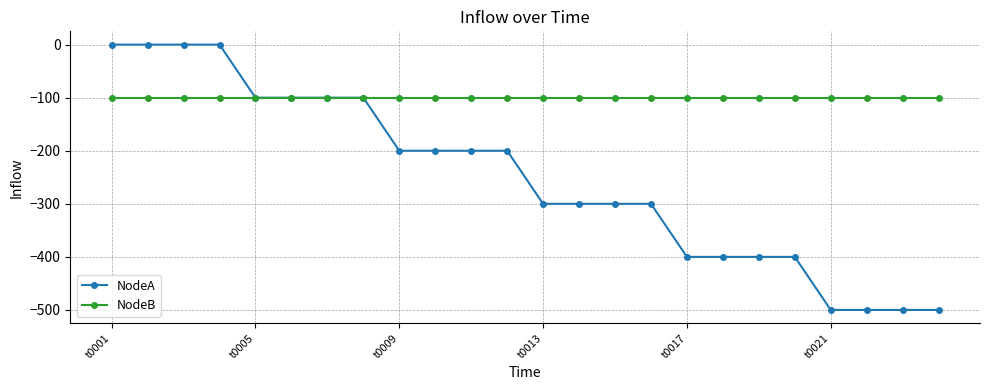

List the series in order of their overall mean, lowest first.

NodeA, NodeB